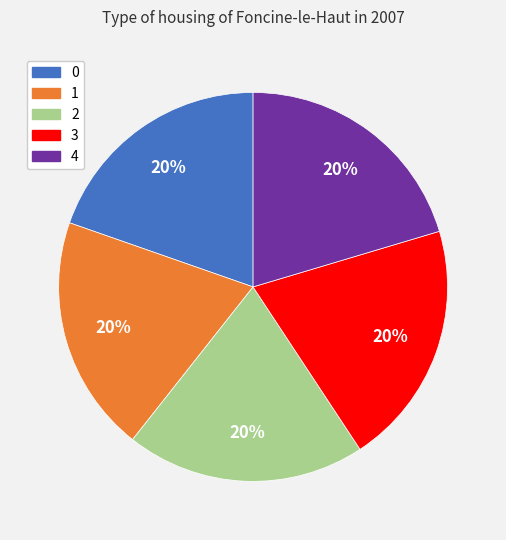

To the nearest percent, what portion does 2 represent?

20%